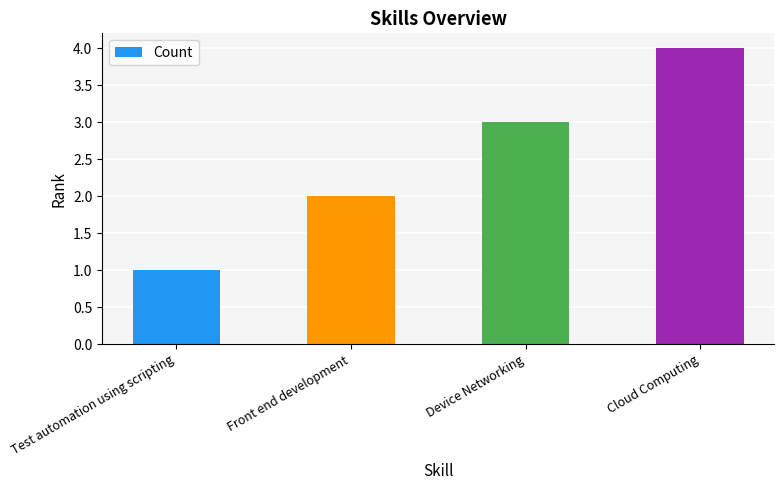

The chart shows a value of 1 at Front end development. True or false?

False